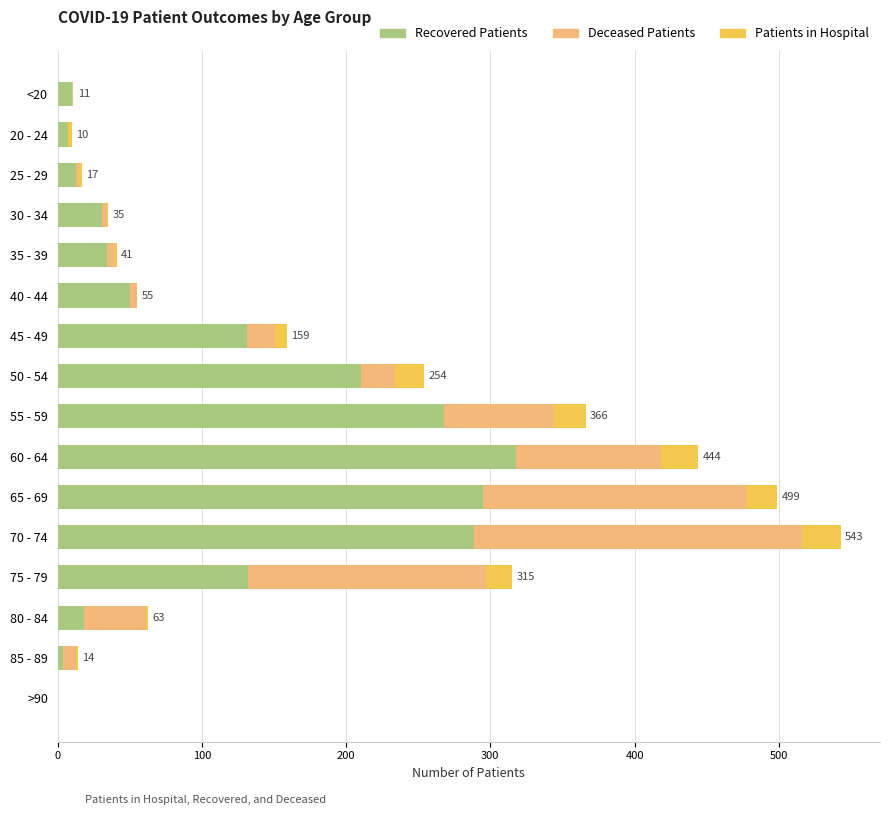

Count the number of categories in the chart.

16